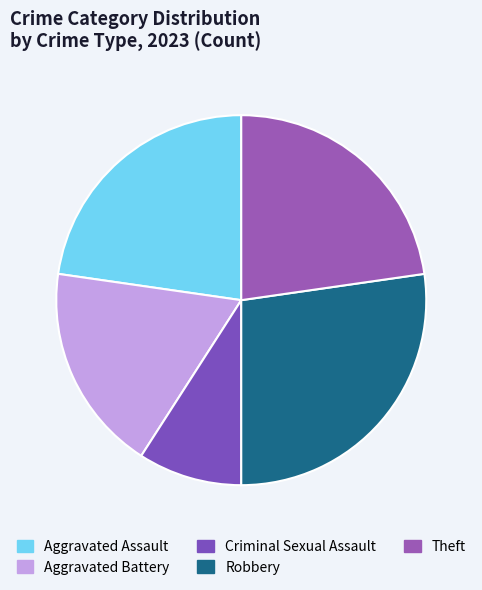

Does any single category account for the majority?

No